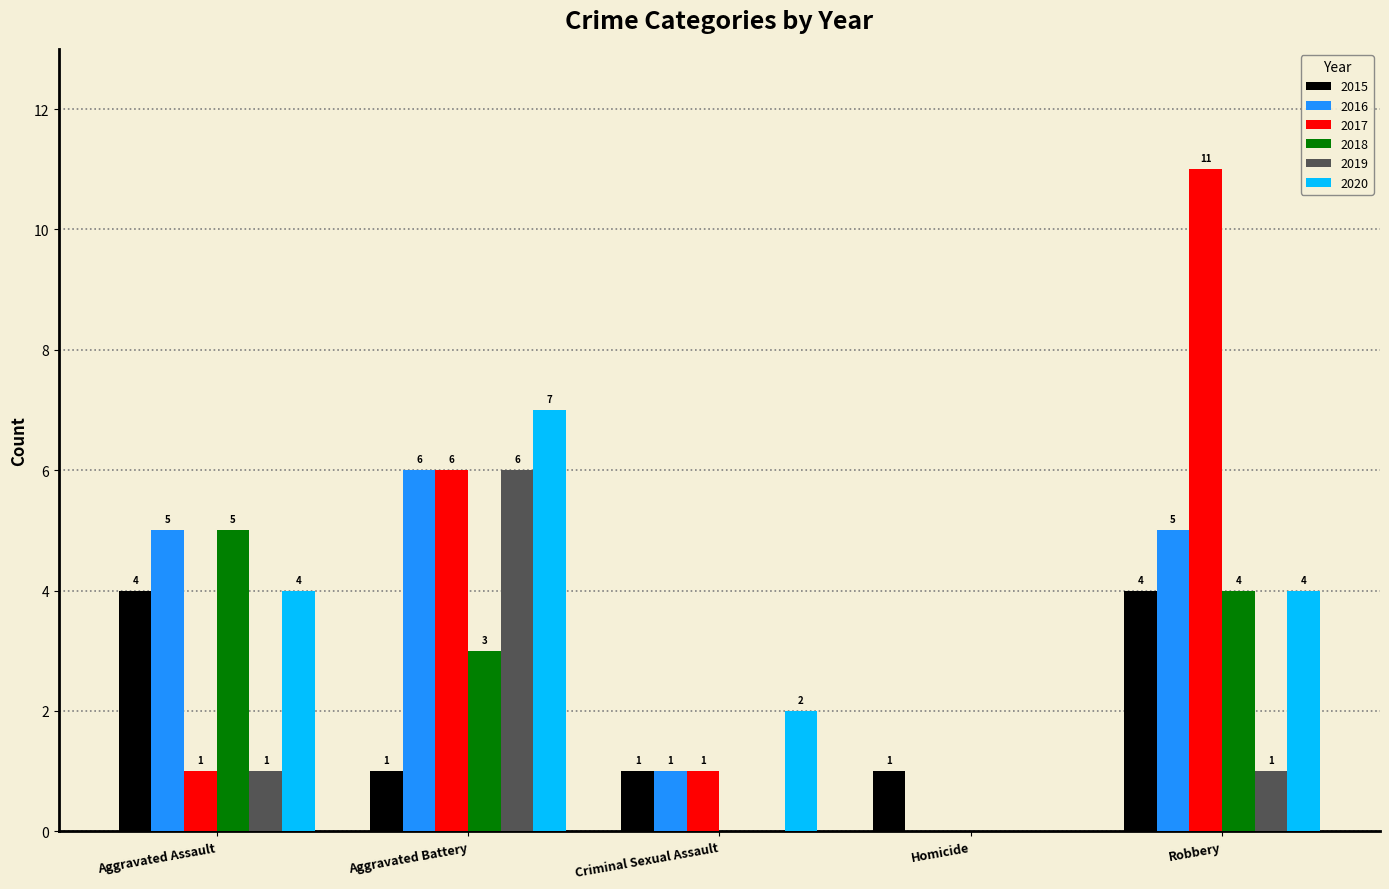

Which series changed the most between Aggravated Battery and Criminal Sexual Assault?

2019